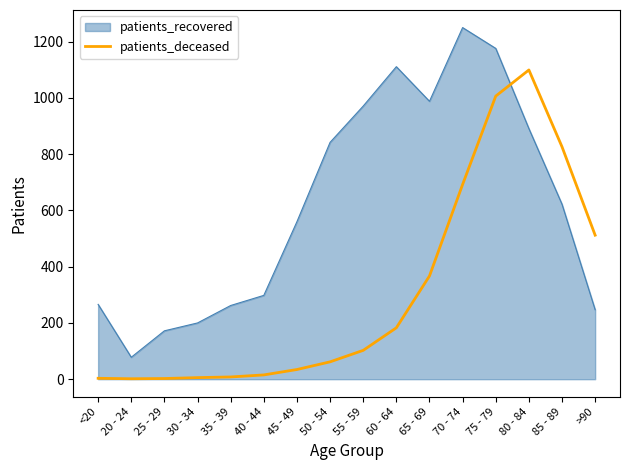

What is the highest value of the patients_deceased series?

1099.4